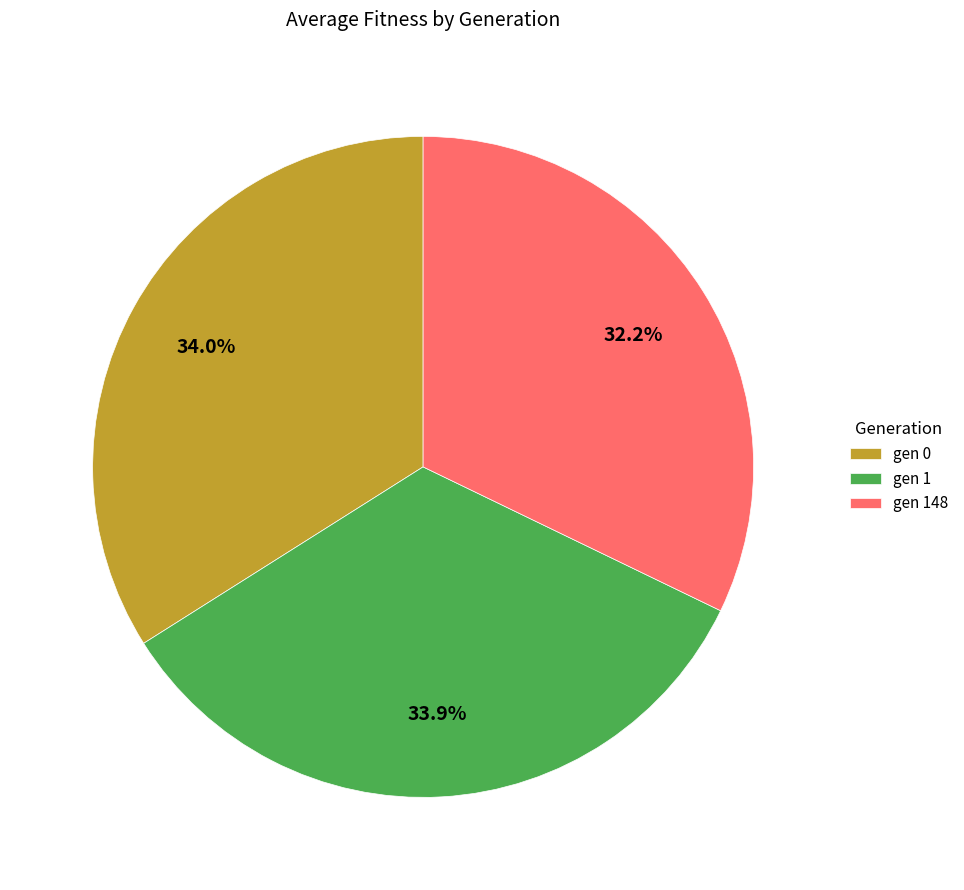

To the nearest percent, what is the difference between the largest and smallest slice percentages?

2%